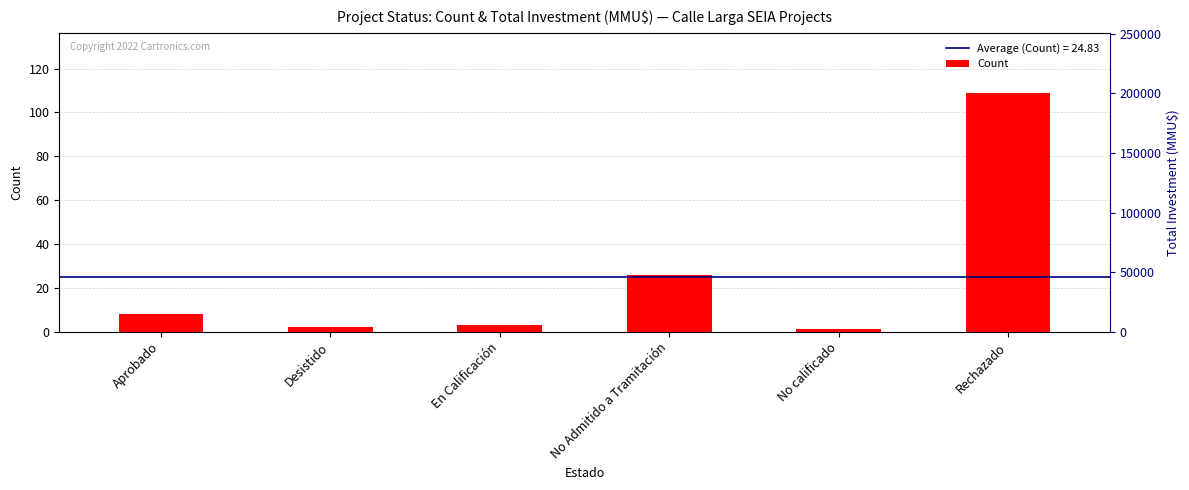

What is the maximum value shown in the chart?

109